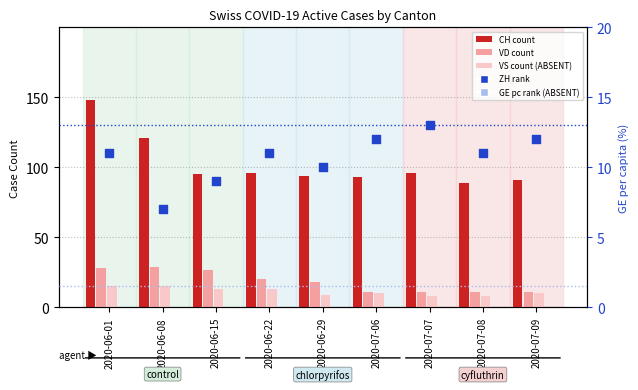

Which series contains the lowest Y value?

ZH (rank)